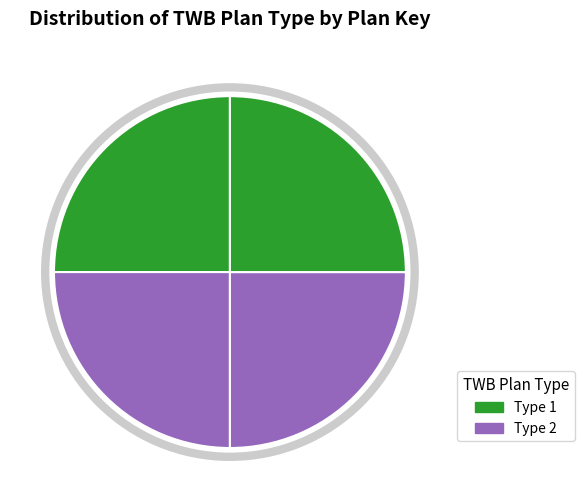

How many segments does this pie chart have?

4